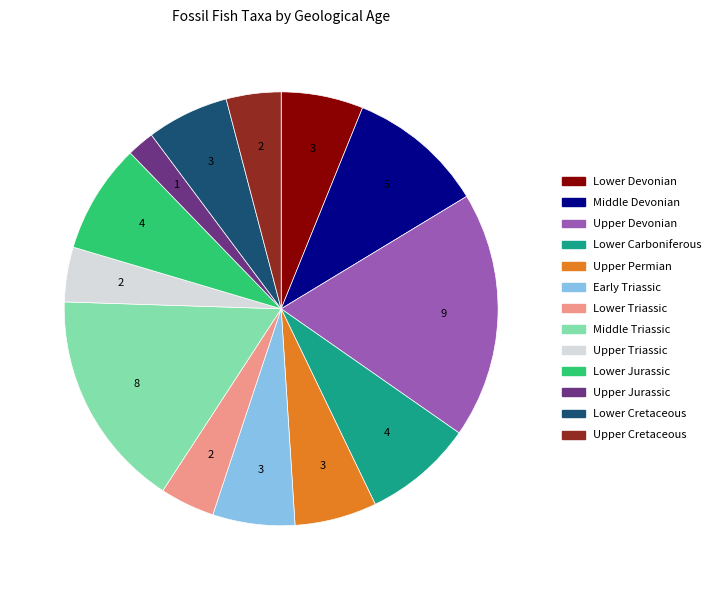

Do Lower Carboniferous and Upper Jurassic together represent more than half of the pie?

No